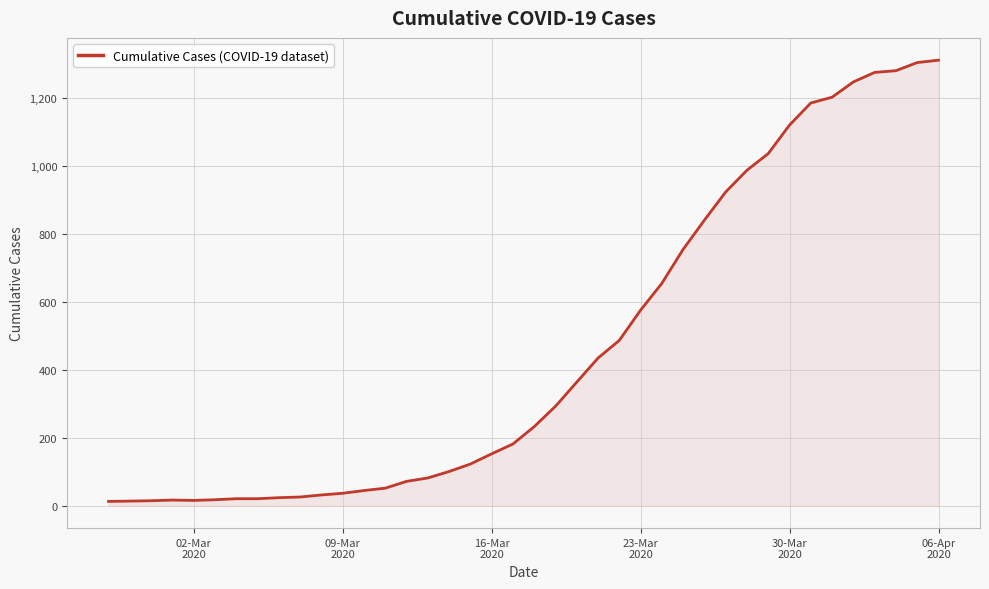

What is the greatest value displayed?

1312